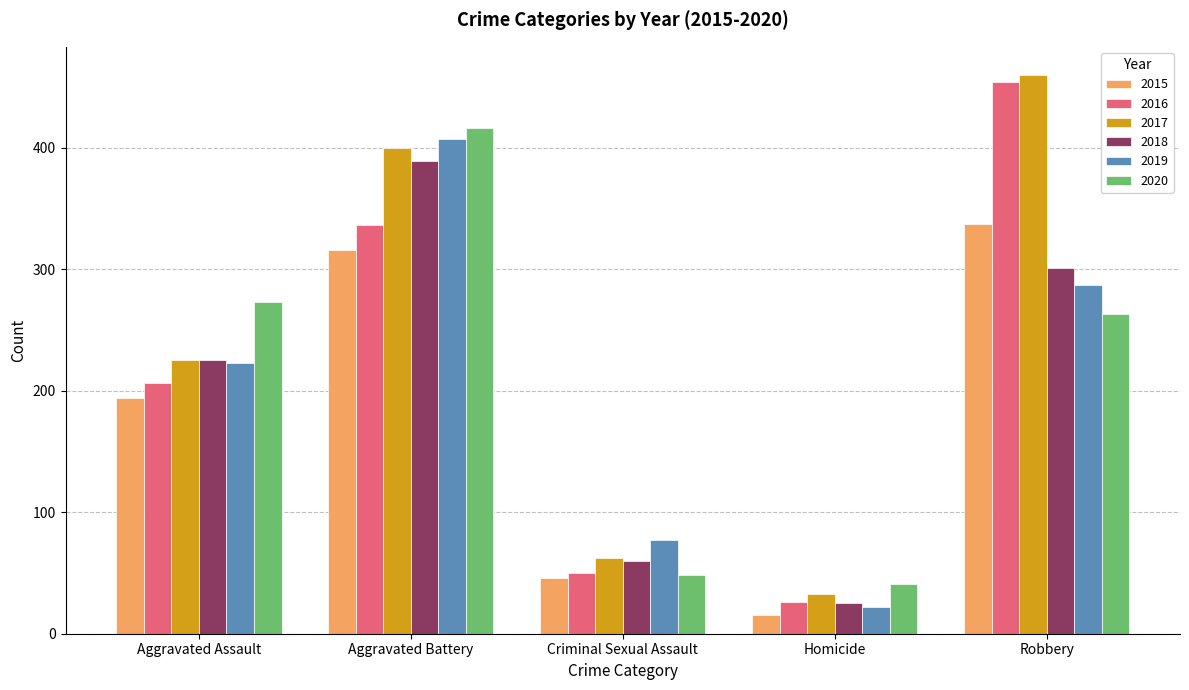

The value of 2017 at Homicide is 13. True or false?

False